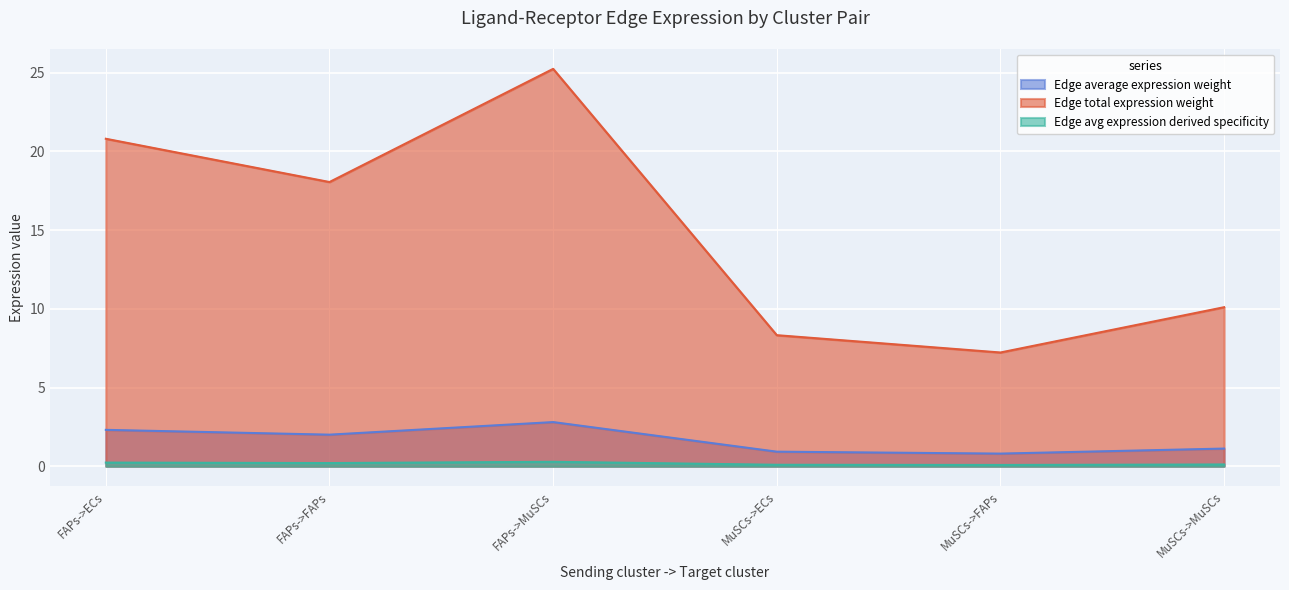

What is the difference between the maximum and minimum values in the Edge total expression weight series?

18.0